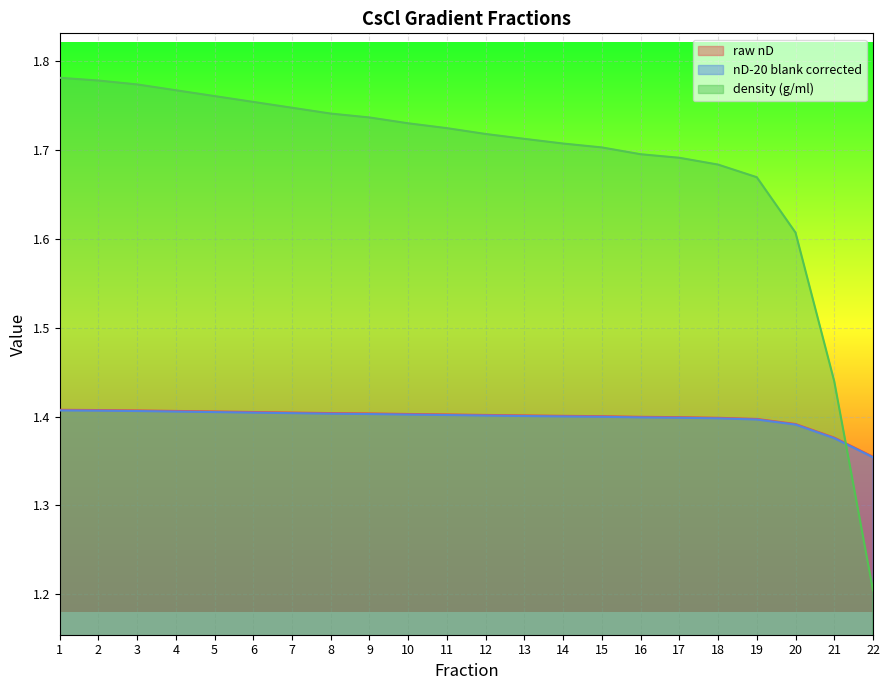

What is the total value across all series at 1?

4.6